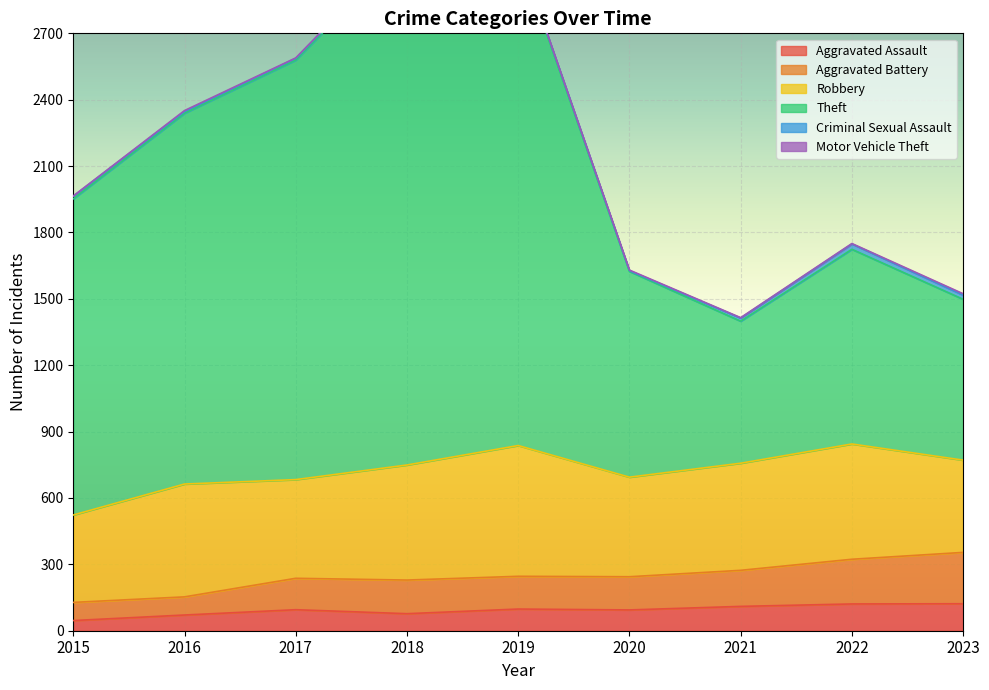

True or false: Aggravated Battery and Aggravated Assault cross at least once.

False